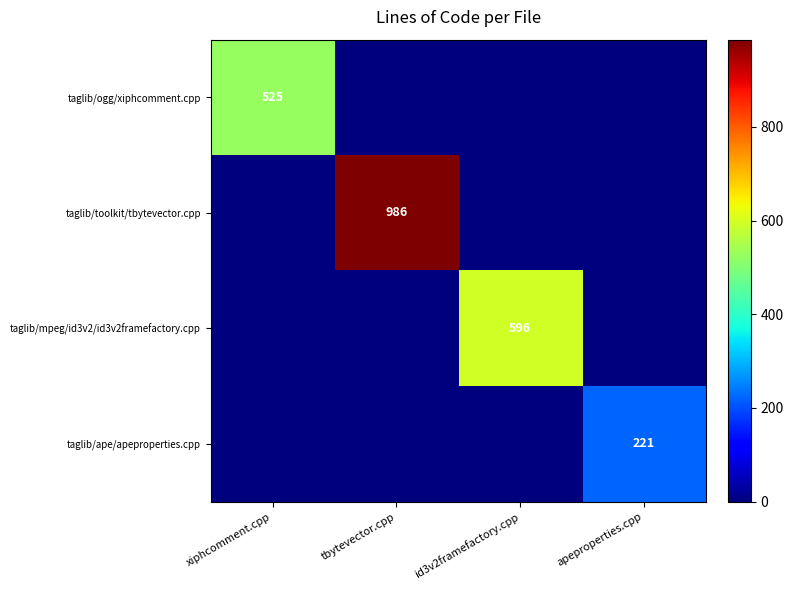

The value of taglib/ogg/xiphcomment.cpp at xiphcomment.cpp is 821. True or false?

False